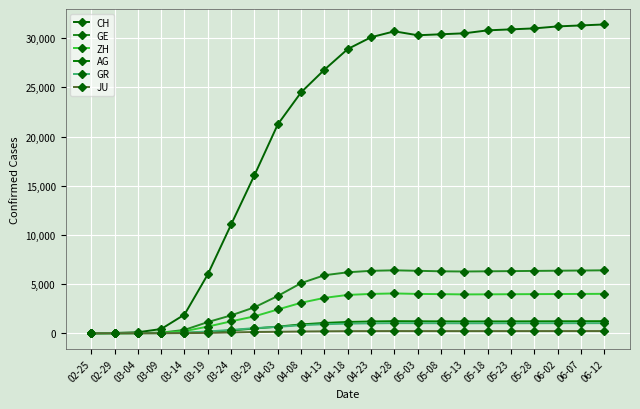

What is the label of the 20th point from the right?

03-09